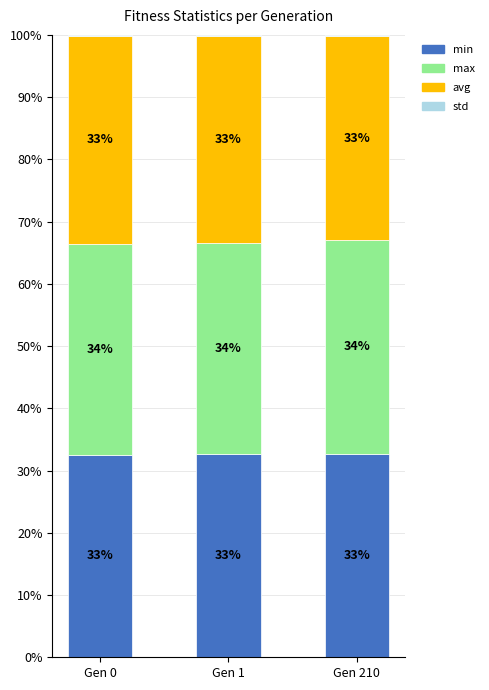

Are the bars grouped side by side (vs. stacked)?

No